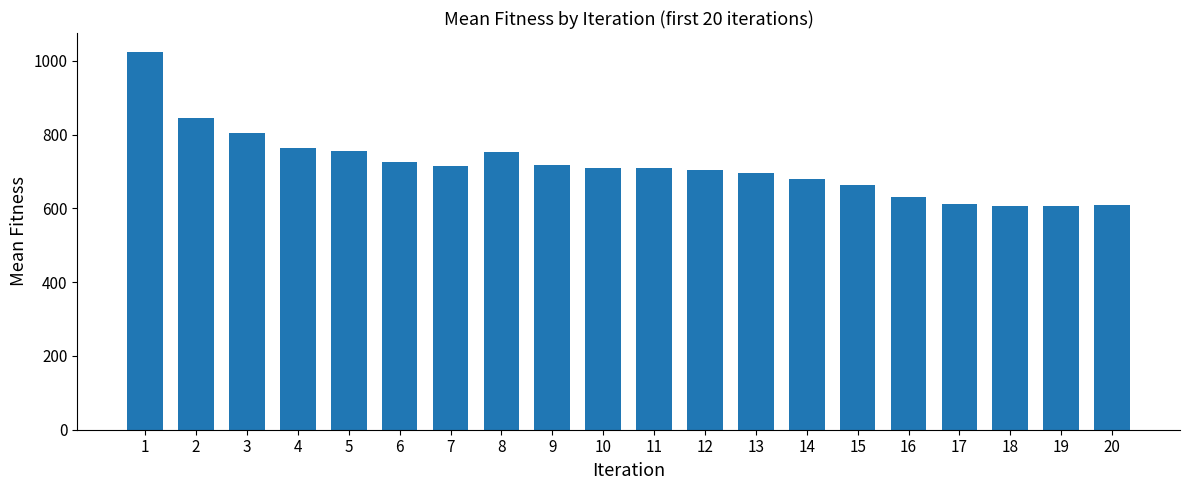

At which category does the chart reach its peak across all series?

1